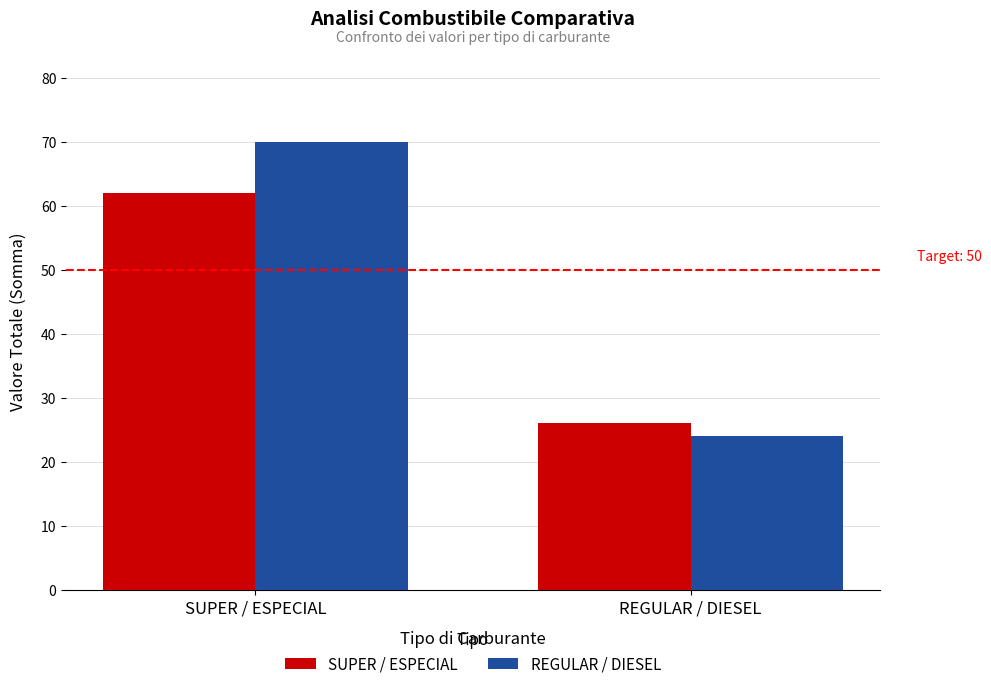

What is the difference between the SUPER / ESPECIAL values at SUPER / ESPECIAL and REGULAR / DIESEL?

36